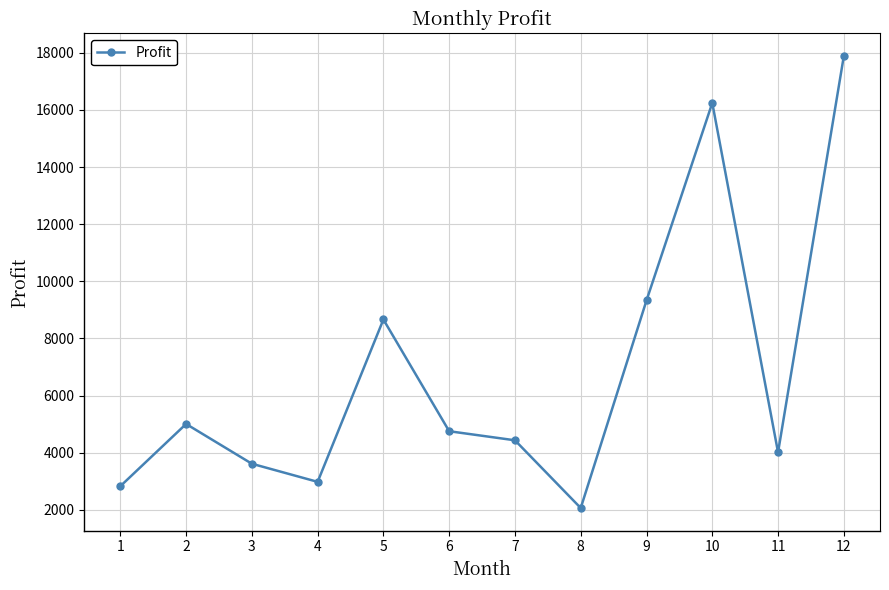

List the labels in order of value, smallest first.

8, 1, 4, 3, 11, 7, 6, 2, 5, 9, 10, 12